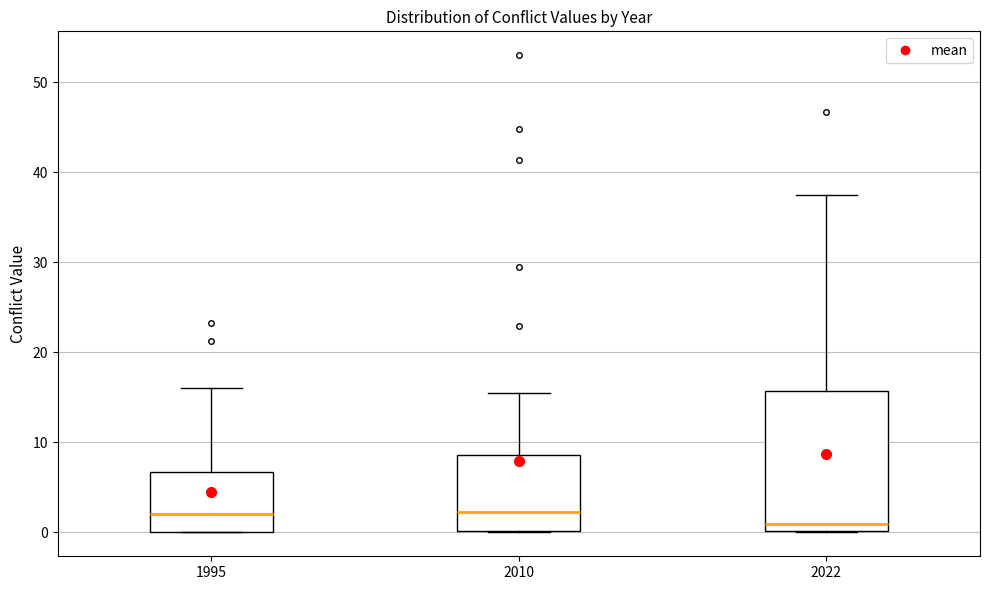

Reading left to right, transcribe this box plot: for each box, give where its median line is, the range the box spans, and where its two whiskers end, as read against the y-axis. The values are not printed on the chart, so give them approximately, as read against the axis.

1995: median 2, box 0 to 7, whiskers 0 to 16
2010: median 2, box 0 to 9, whiskers 0 to 16
2022: median 1, box 0 to 16, whiskers 0 to 38